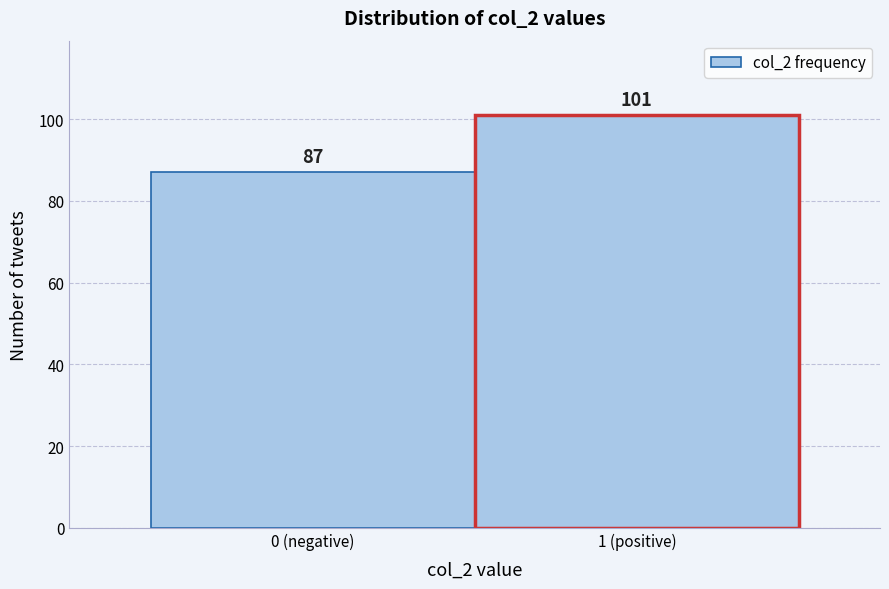

Reading left to right, list all the values displayed in this chart.

87	101